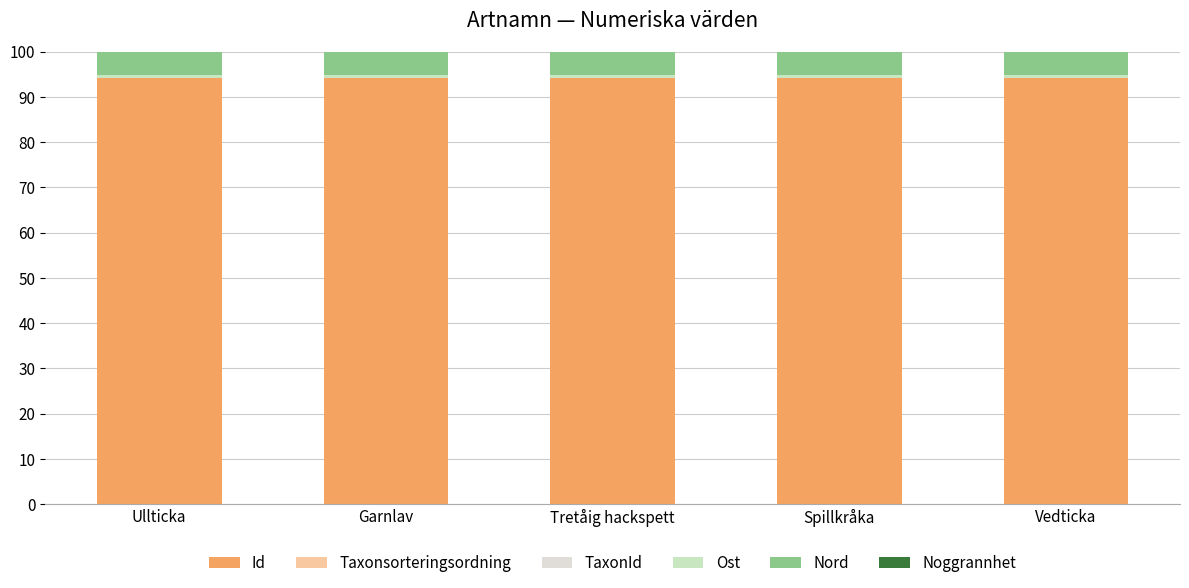

How many series are shown in this chart?

6